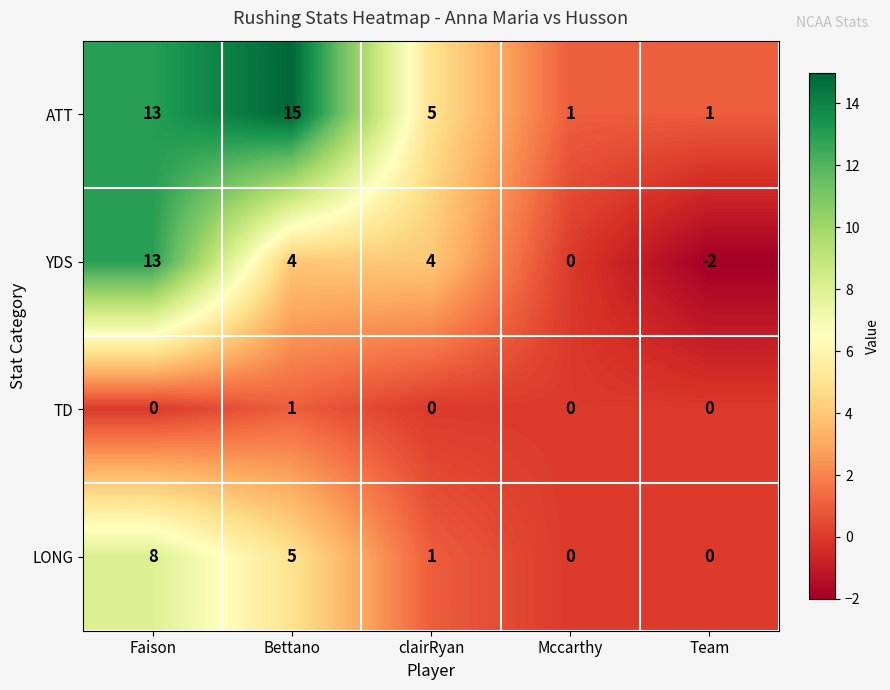

Reading left to right, transcribe all the data shown in this chart.

ATT: Faison=13	Bettano=15	clairRyan=5	Mccarthy=1	Team=1
YDS: Faison=13	Bettano=4	clairRyan=4	Mccarthy=0	Team=-2
TD: Faison=0	Bettano=1	clairRyan=0	Mccarthy=0	Team=0
LONG: Faison=8	Bettano=5	clairRyan=1	Mccarthy=0	Team=0